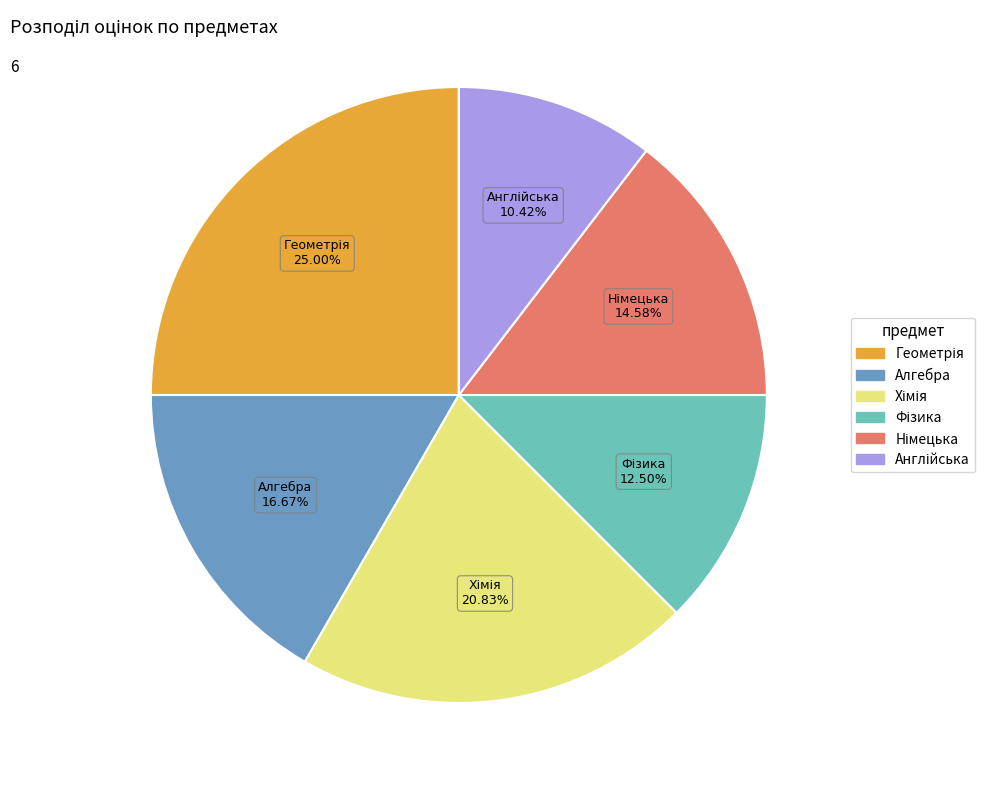

Does any single category account for the majority?

No